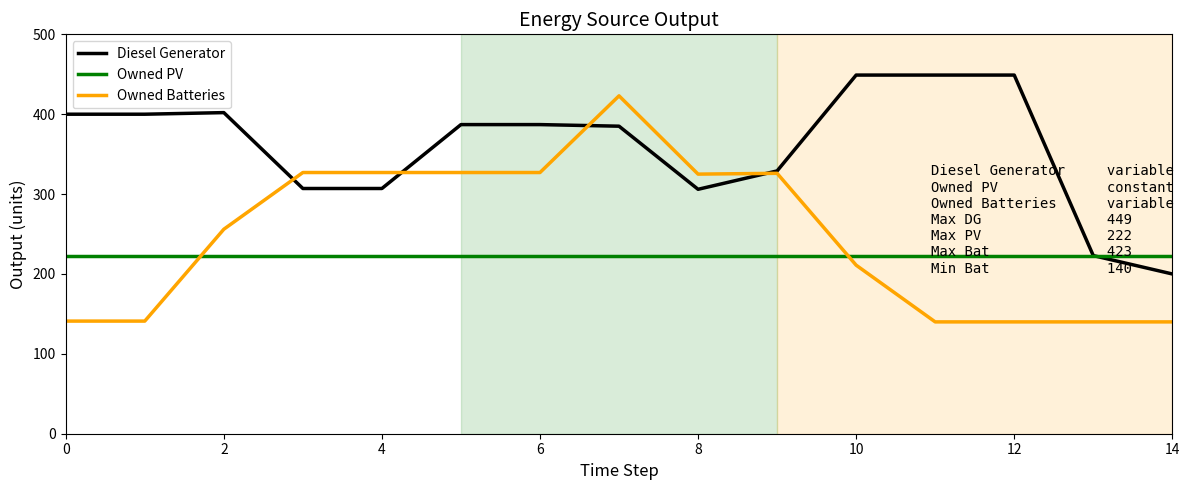

What is the minimum value shown in the chart?

140